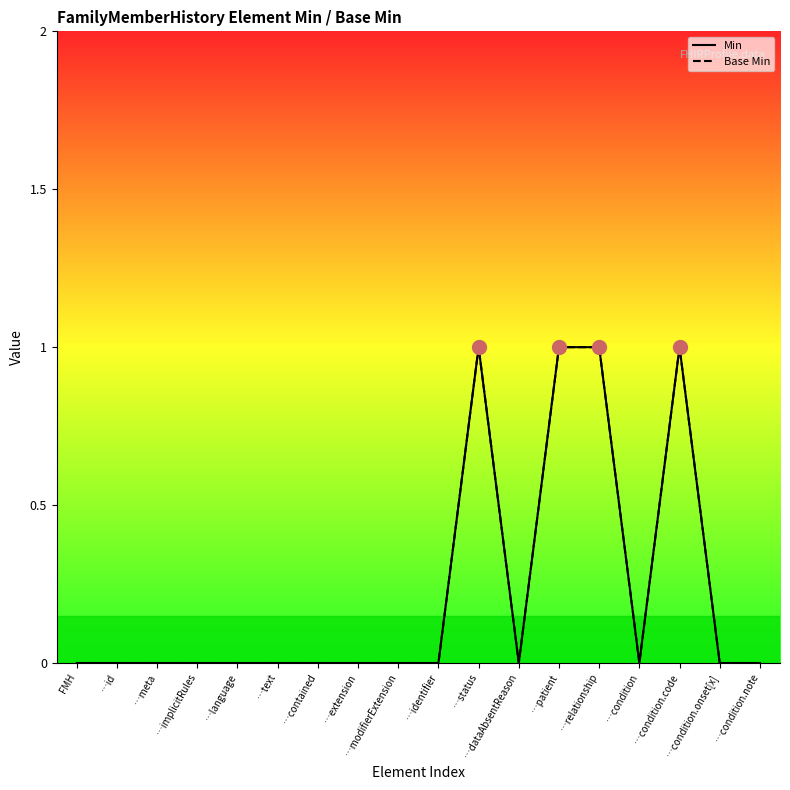

Count the number of data series in this chart.

2